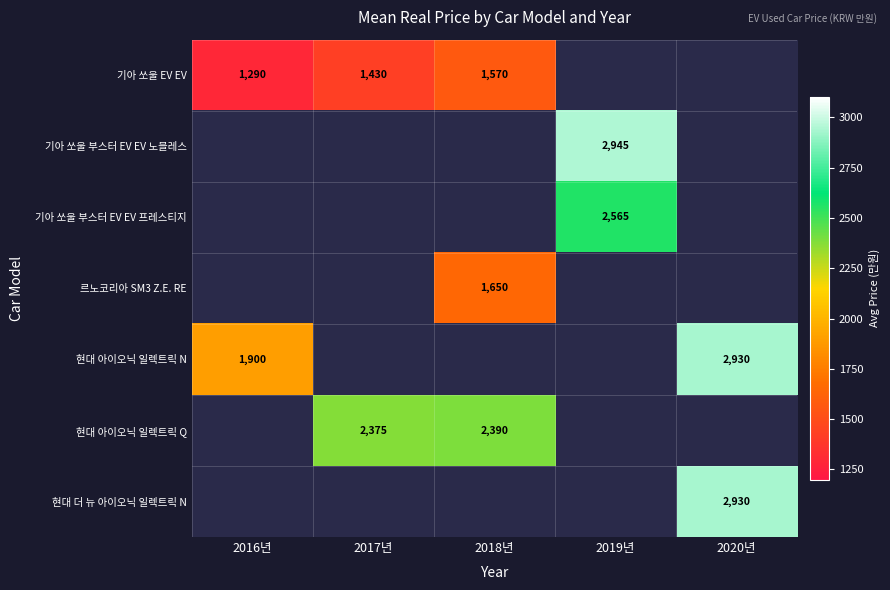

What is the minimum value shown in the chart?

1290.0